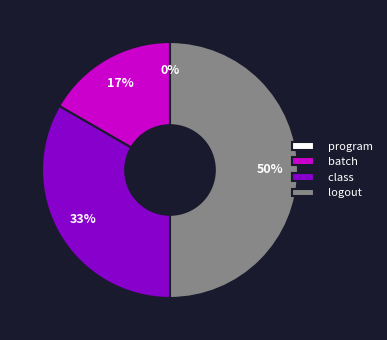

To the nearest percent, what is the average slice percentage?

25%